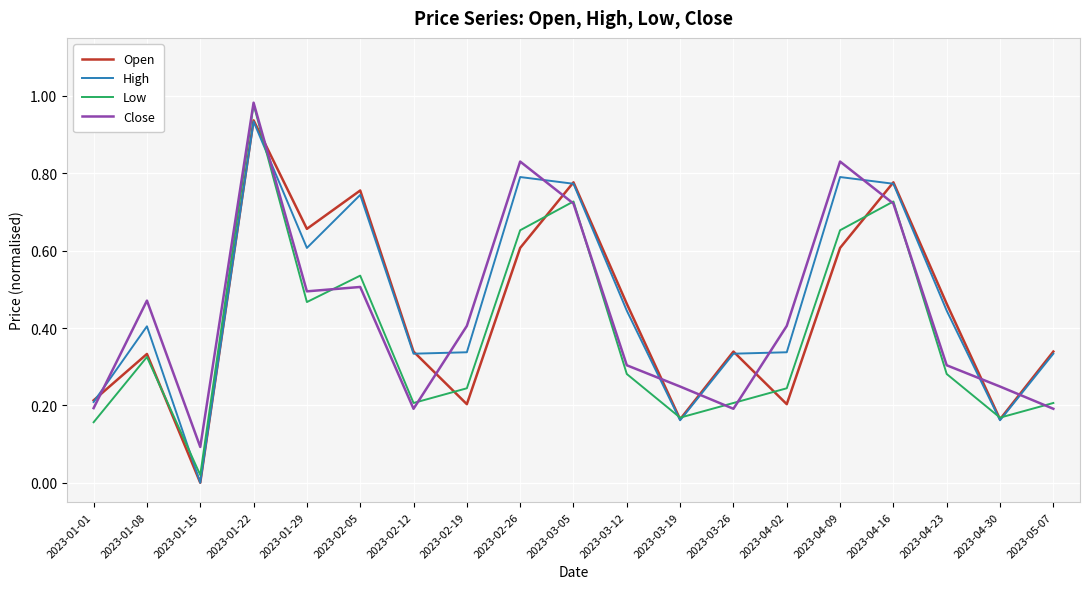

Is it true that Open equals 0.3 at 2023-01-29?

False